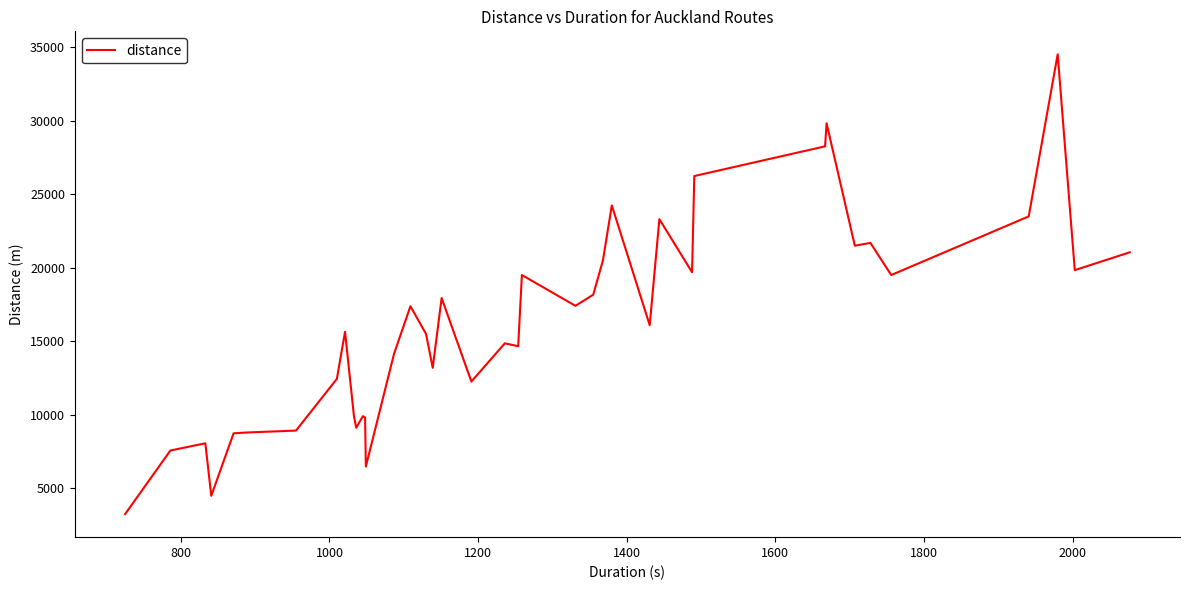

What is the difference between the maximum and minimum values?

31282